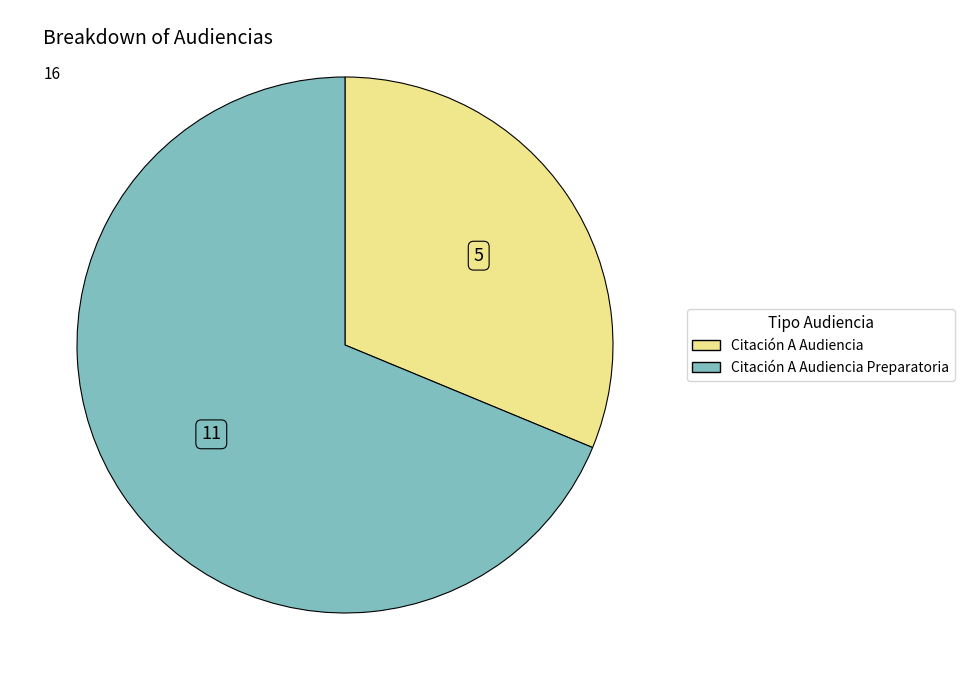

What is the smallest slice in the pie chart?

Citación A Audiencia